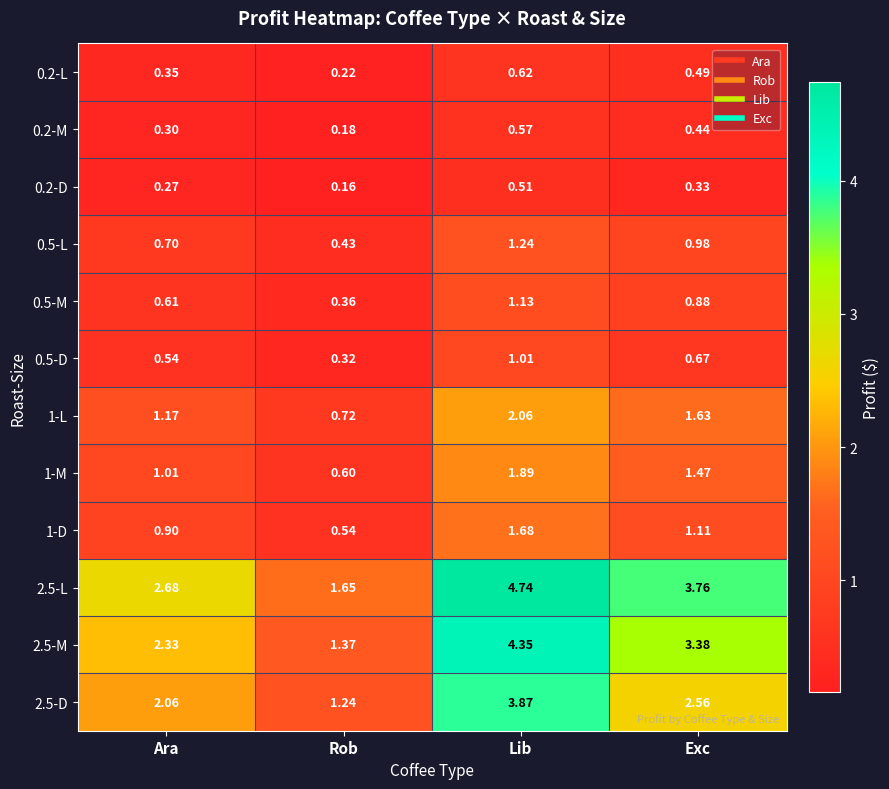

At which label does 1-L reach its peak?

Lib